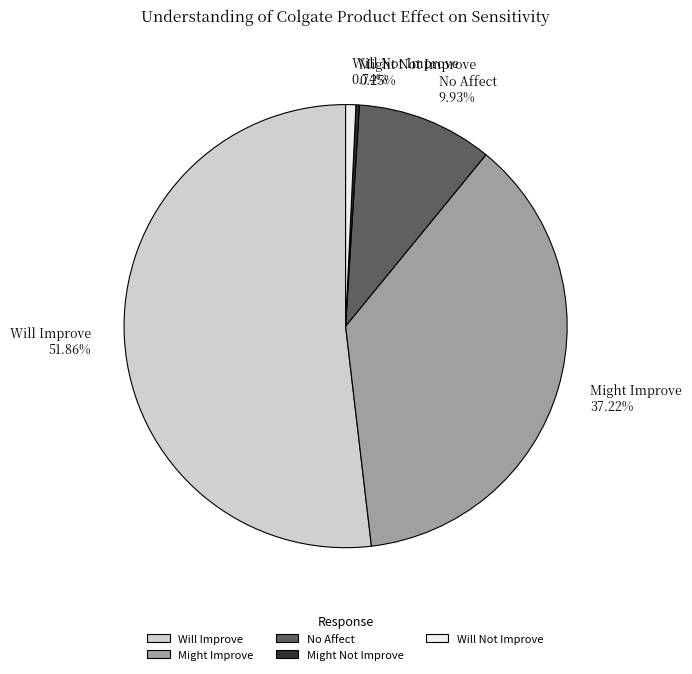

Combined, do Will Not Improve and Might Improve account for over 50%?

No